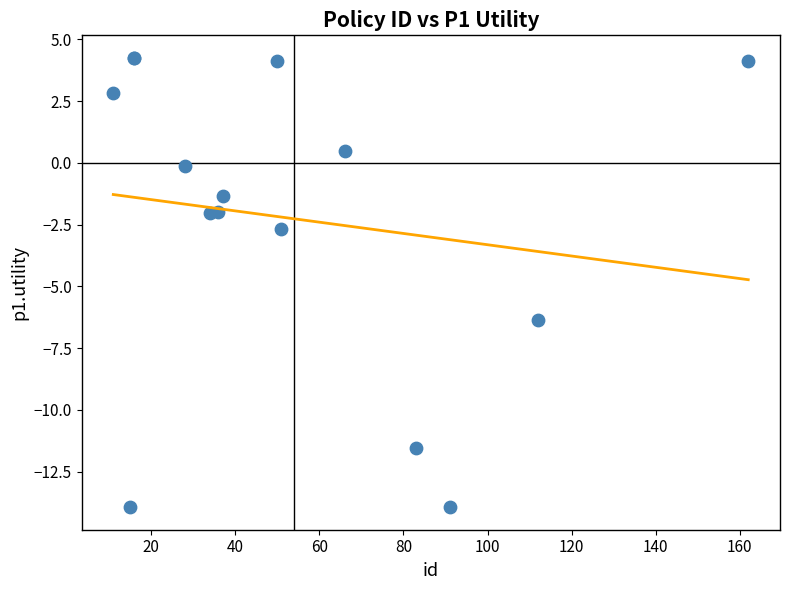

What Y value in the scatter plot is closest to -4?

-2.7